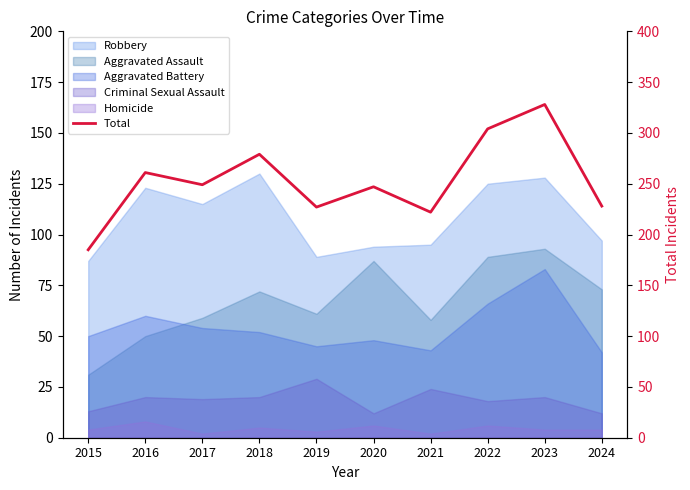

Where is the first local minimum?

2017